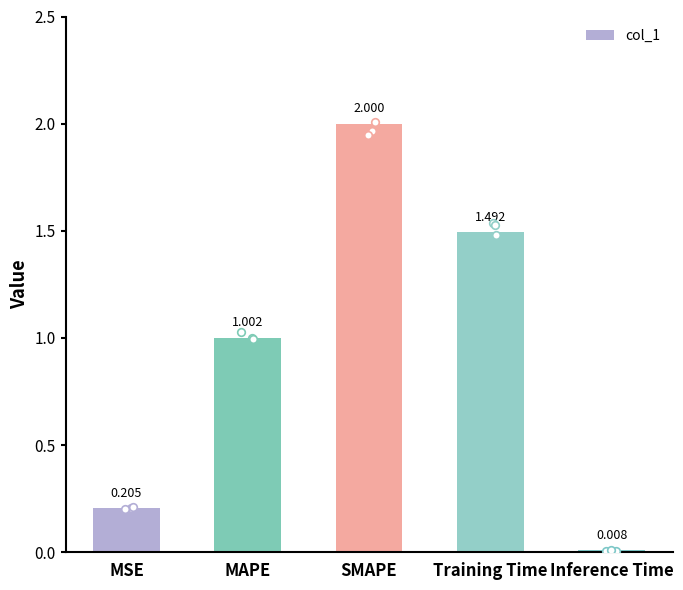

Between Inference Time and SMAPE, which is larger?

SMAPE